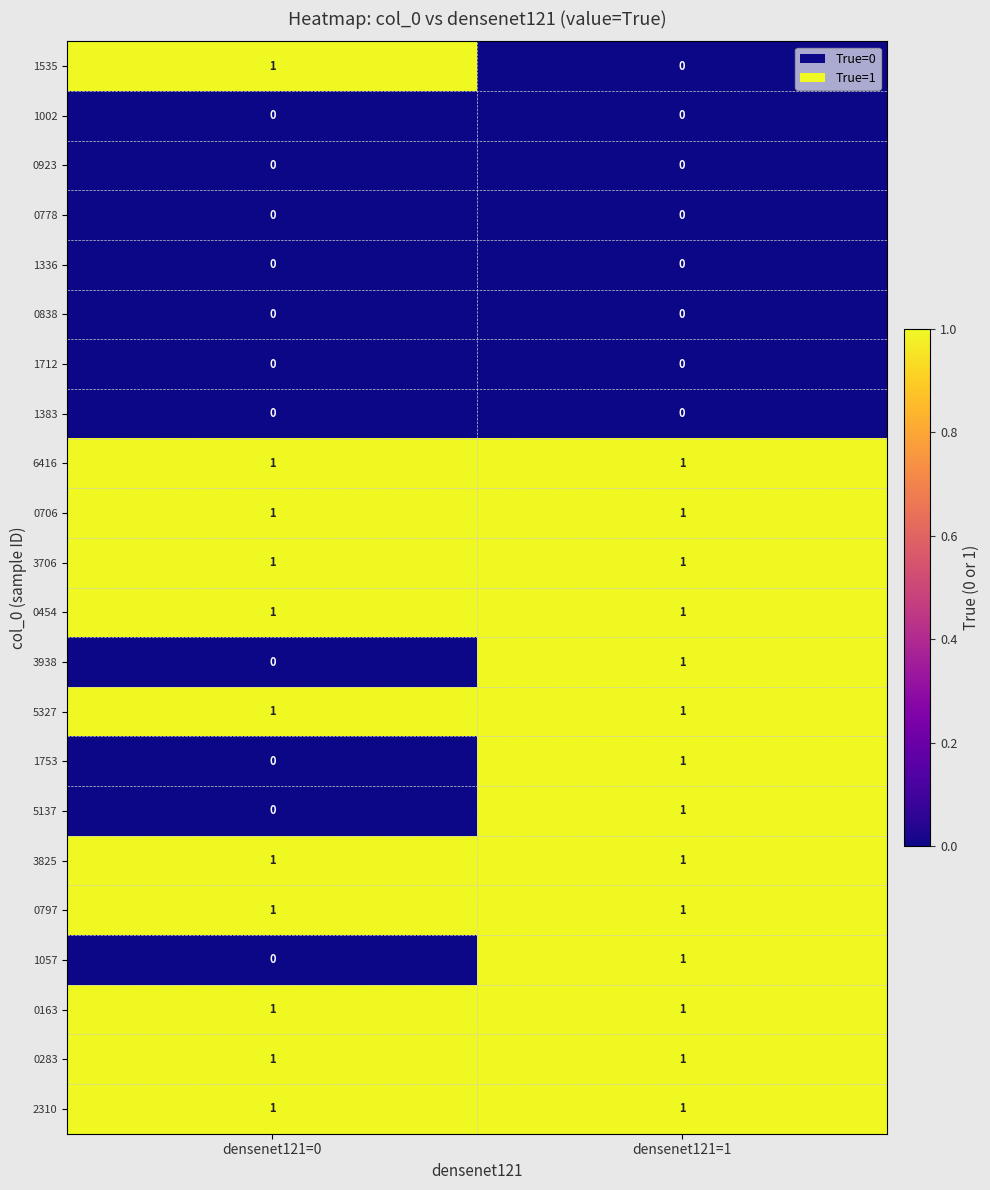

What is the total value across all series at densenet121=1?

14